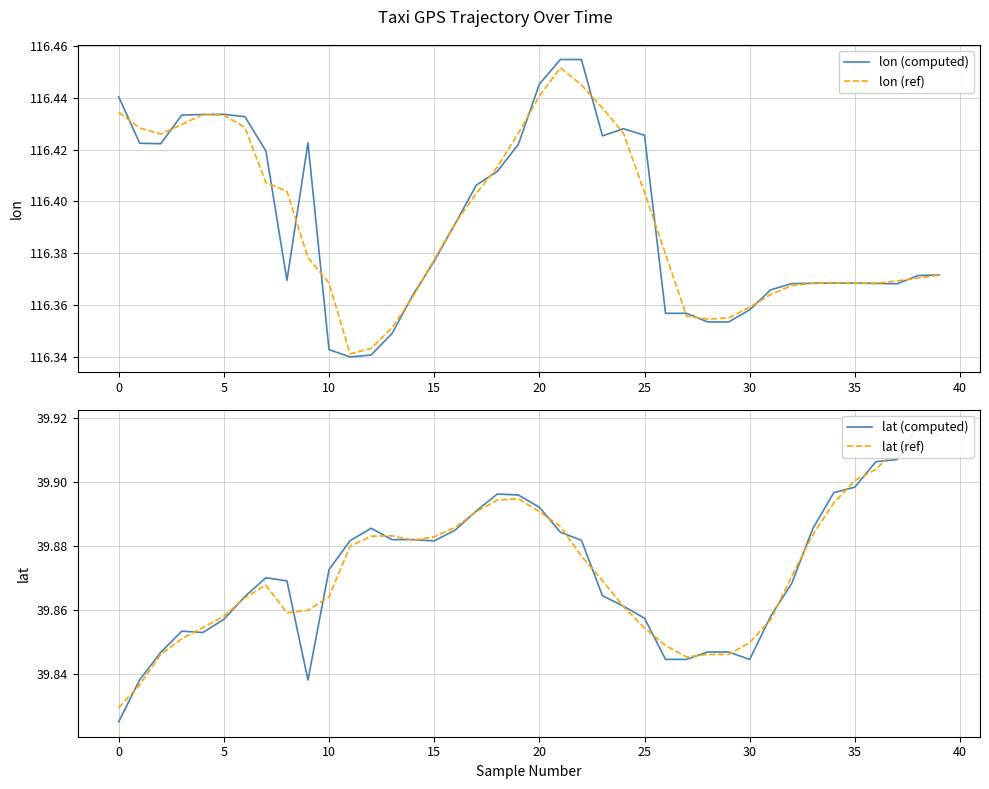

How many distinct data groups are displayed?

4